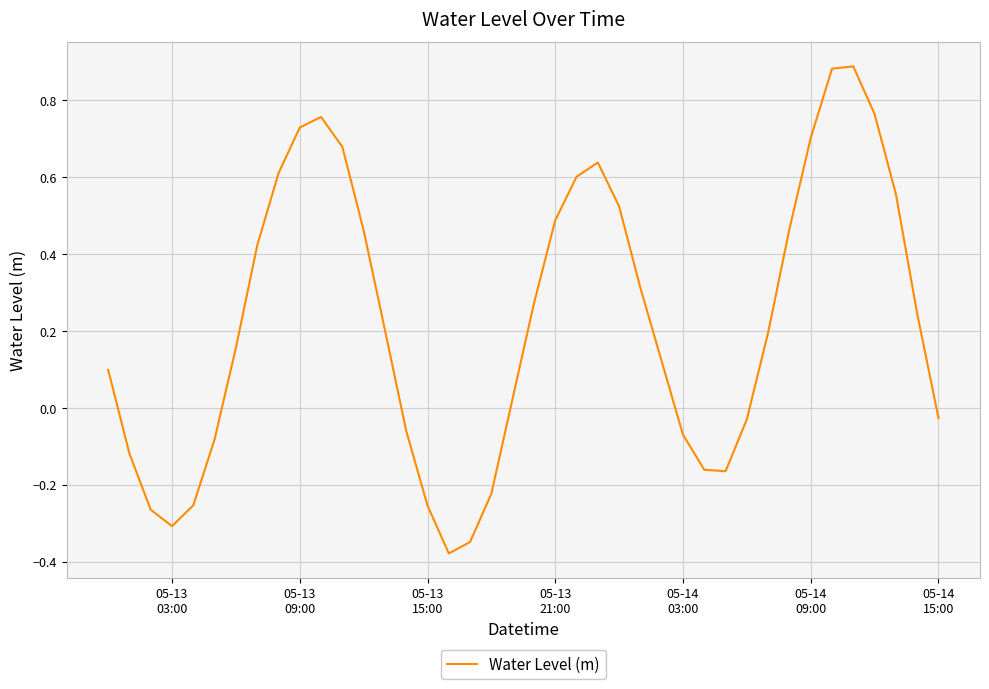

What is the difference between the maximum and minimum values?

1.3